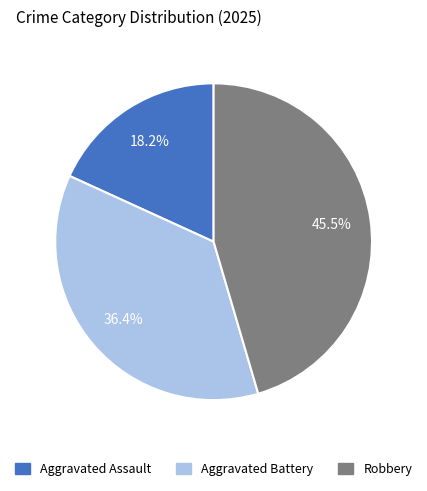

To the nearest percent, what is the combined percentage of Aggravated Assault and Aggravated Battery?

55%